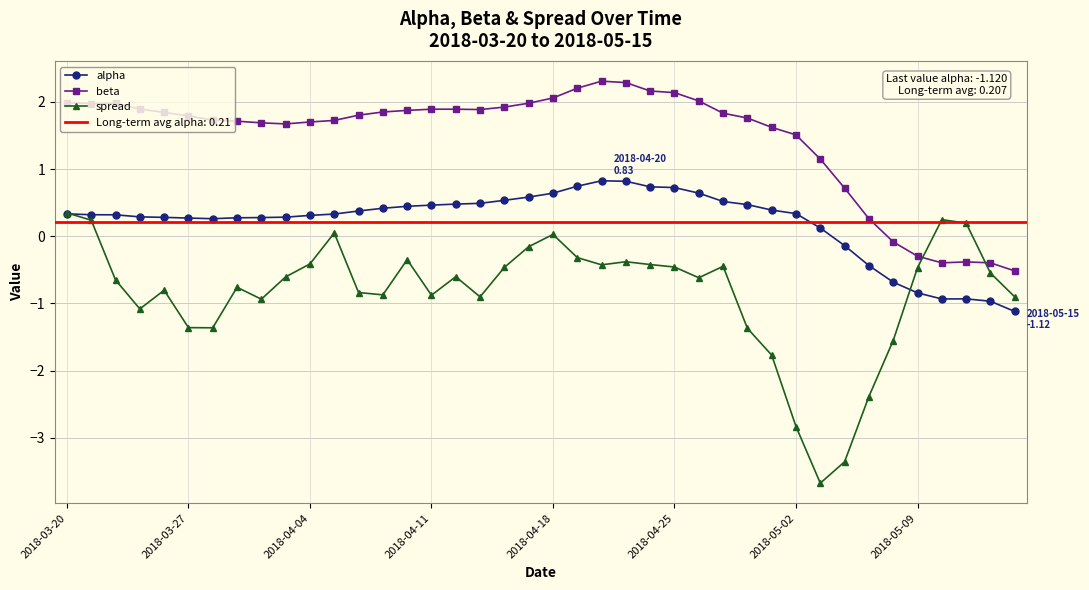

What is the total value across all series at 12?

1.3